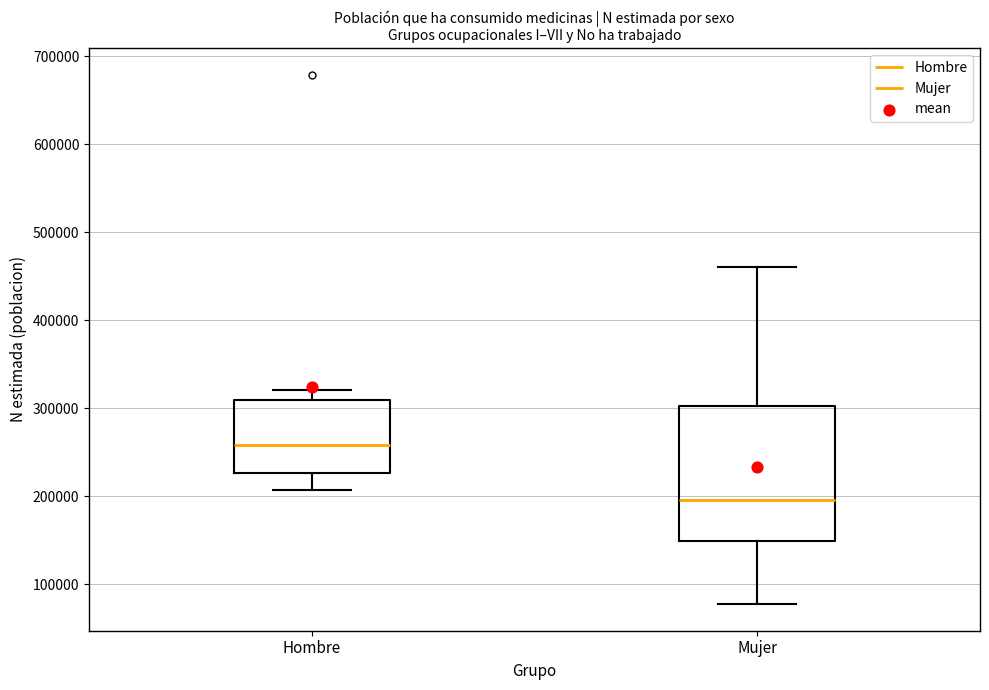

Where does the upper whisker of the box for Mujer end on the y-axis? The values are not printed on the chart, so give them approximately, as read against the axis.

460000